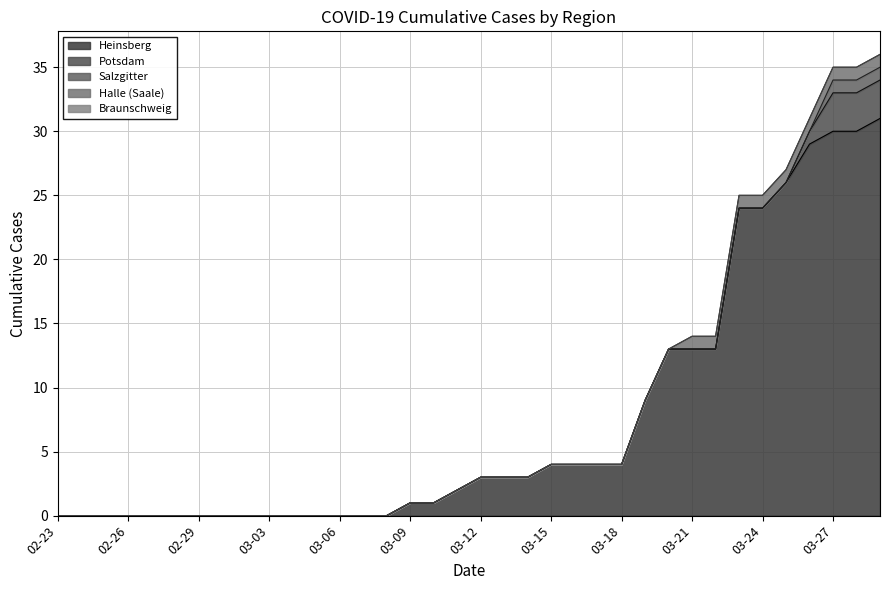

What is the difference between the maximum and minimum values in the Heinsberg series?

31